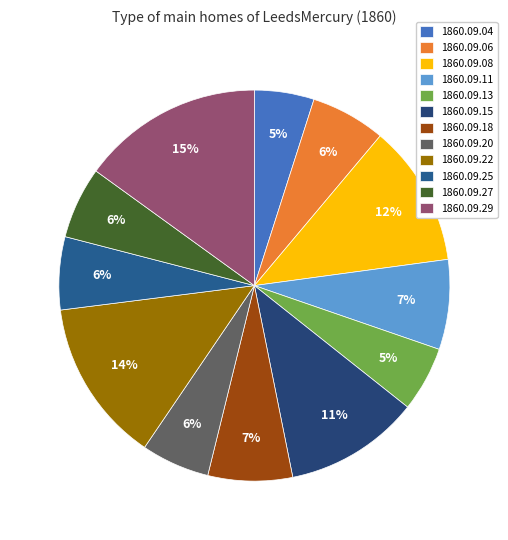

Count the number of slices in the pie.

12